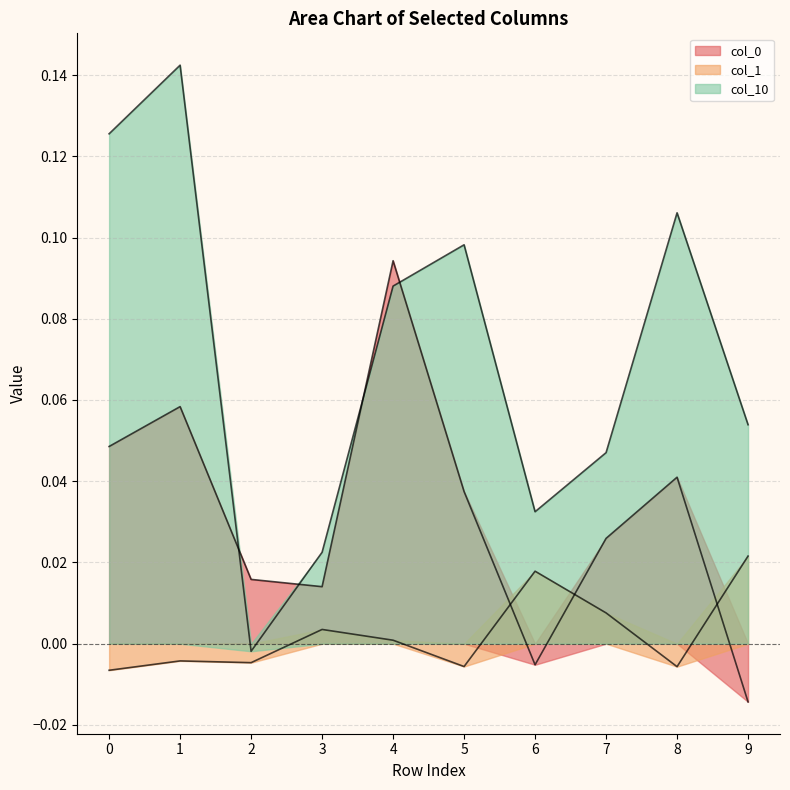

The col_0 series shows 0.0 at 8. True or false?

True